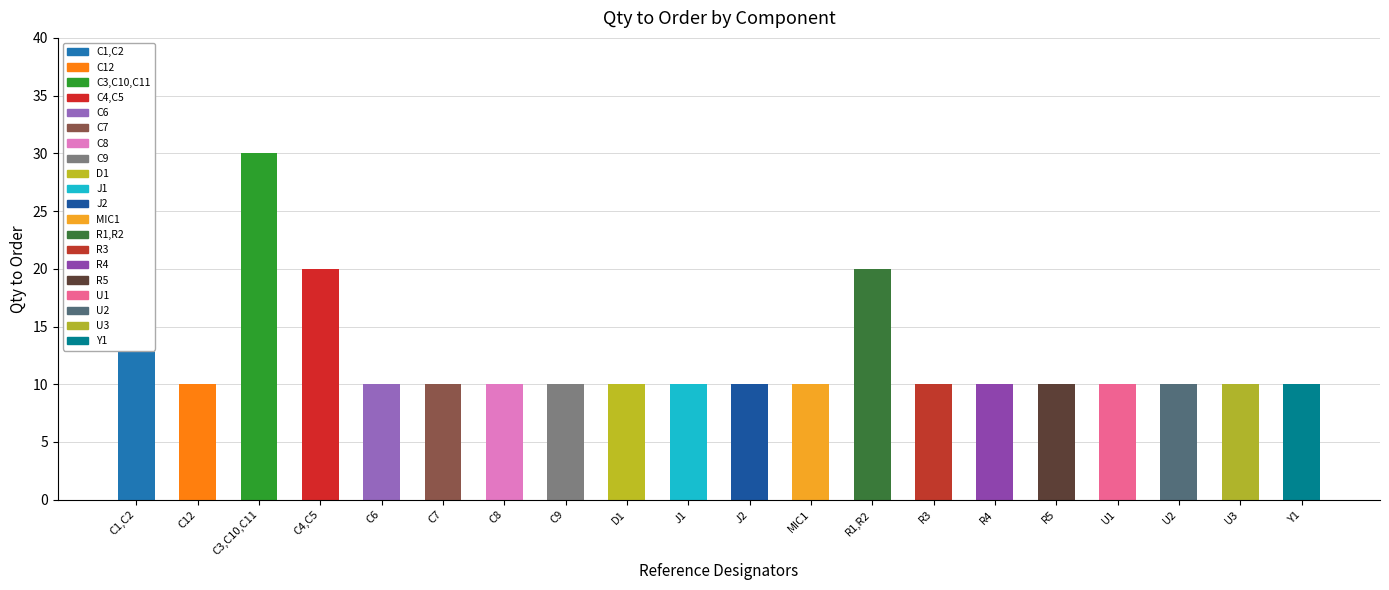

What is the difference between the maximum and minimum values?

20